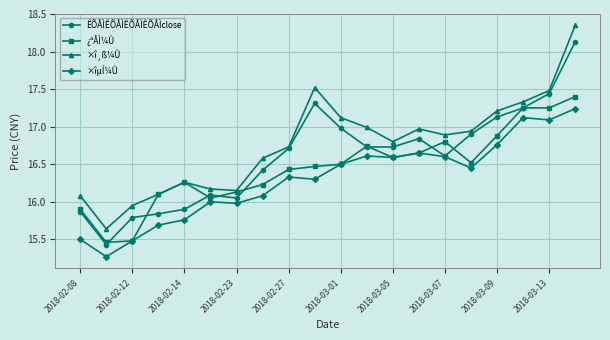

At how many categories does at least one series exceed 15?

20